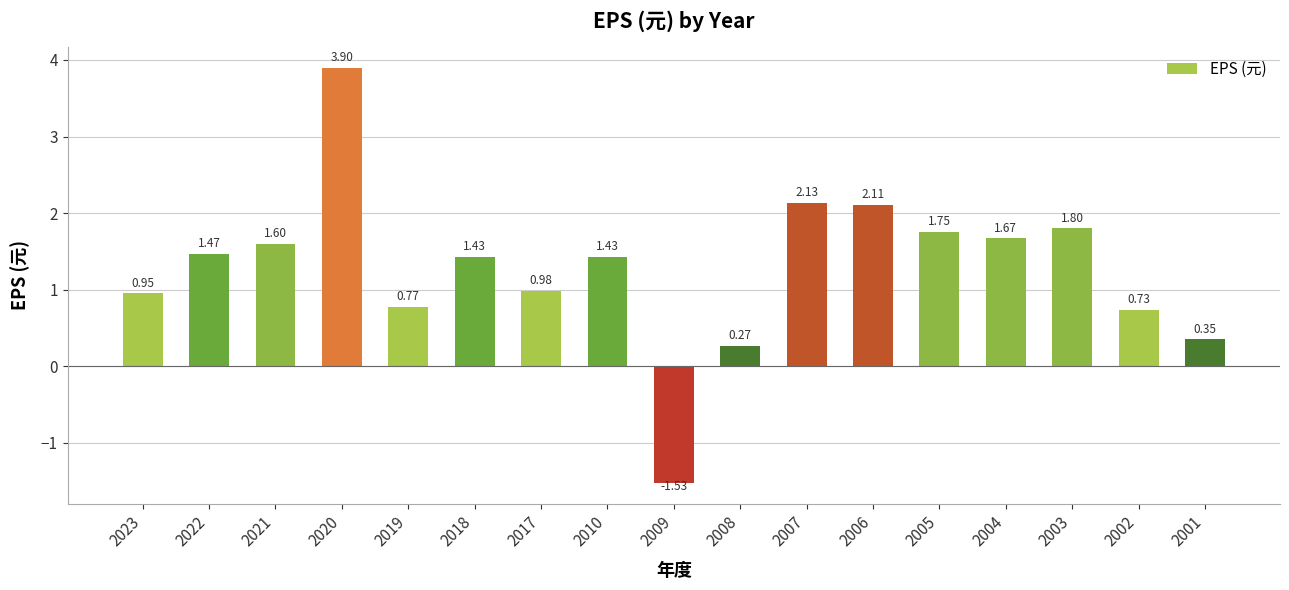

Which has a higher value, 2021 or 2017?

2021